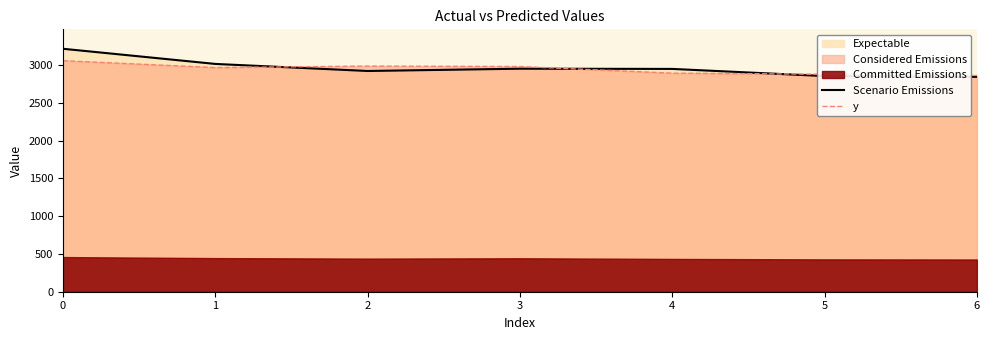

At which label is y closest to 2961?

1